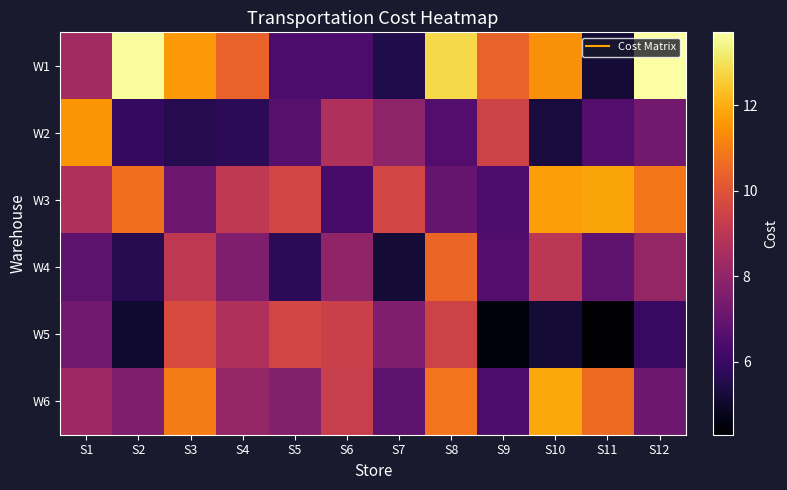

Reading left to right, list all the values displayed in this chart.

W1: S1=8.4	S2=13.6	S3=11.6	S4=10.4	S5=6.4	S6=6.4	S7=5.5	S8=12.8	S9=10.4	S10=11.4	S11=5.2	S12=13.7
W2: S1=11.5	S2=5.9	S3=5.6	S4=5.7	S5=6.7	S6=8.7	S7=7.9	S8=6.6	S9=9.5	S10=5.3	S11=6.6	S12=7.3
W3: S1=8.7	S2=10.7	S3=7.2	S4=9.1	S5=9.6	S6=6.3	S7=9.6	S8=7.0	S9=6.4	S10=11.7	S11=11.8	S12=10.9
W4: S1=6.8	S2=5.6	S3=9.1	S4=7.6	S5=5.7	S6=8.0	S7=5.2	S8=10.5	S9=6.6	S10=9.0	S11=6.9	S12=8.1
W5: S1=7.3	S2=5.1	S3=9.8	S4=8.7	S5=9.6	S6=9.4	S7=7.6	S8=9.5	S9=4.5	S10=5.2	S11=4.3	S12=6.0
W6: S1=8.3	S2=7.6	S3=11.0	S4=8.1	S5=7.7	S6=9.3	S7=6.8	S8=10.8	S9=6.4	S10=11.9	S11=10.6	S12=7.2